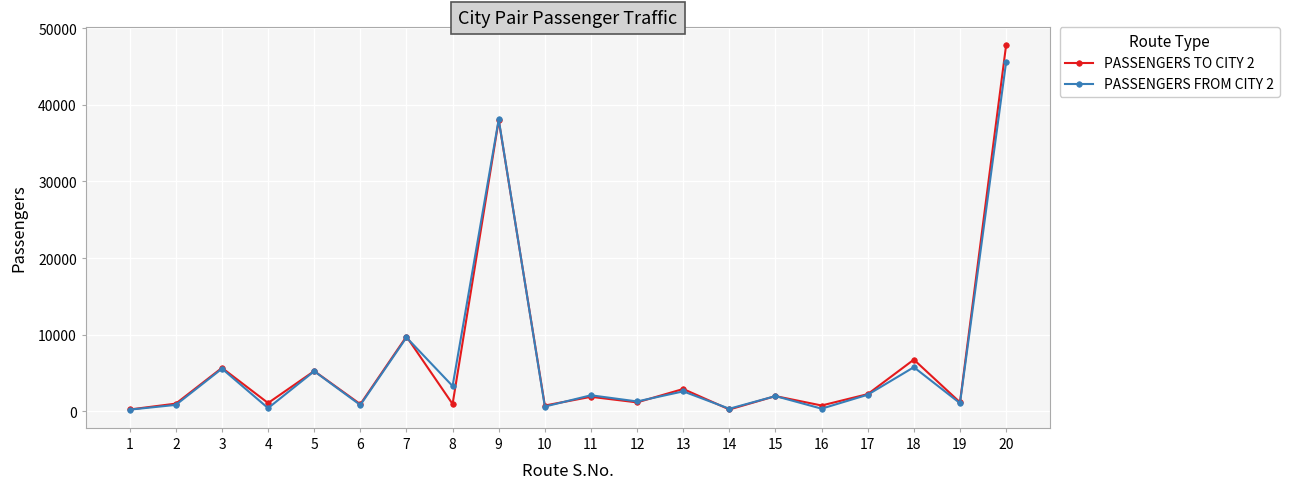

True or false: PASSENGERS FROM CITY 2 has more than 1 points higher than both neighbors.

True